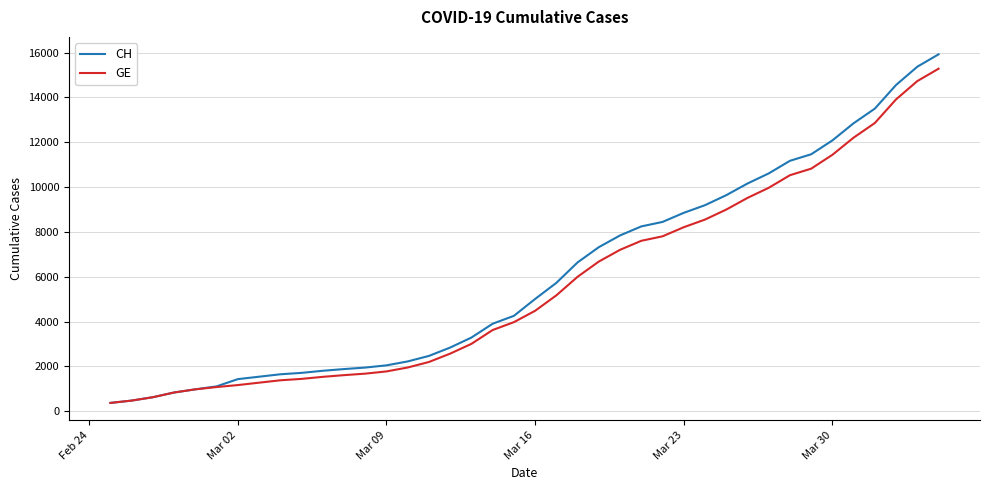

Which series has the largest range (max minus min)?

CH